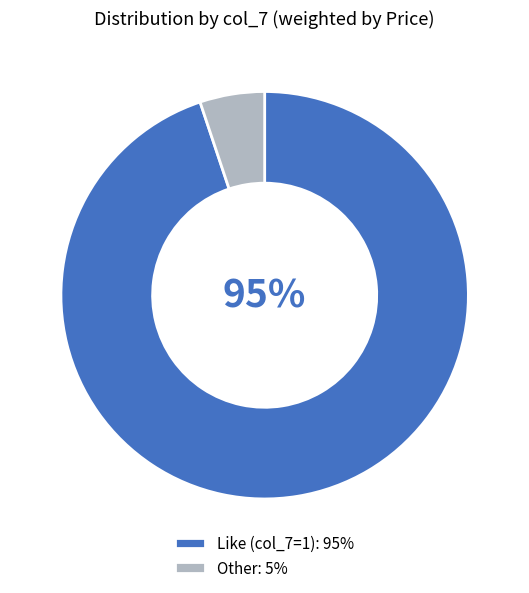

Rank the categories by value from lowest to highest.

Other: 5%, Like (col_7=1): 95%